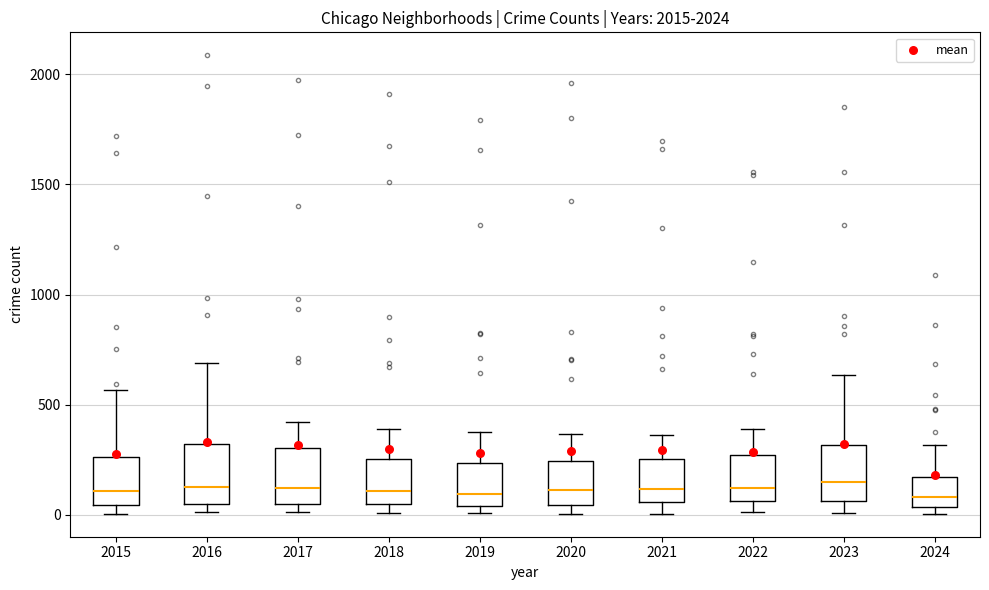

Where is the upper edge of the box at x = 2023 on the y-axis? The values are not printed on the chart, so give them approximately, as read against the axis.

300